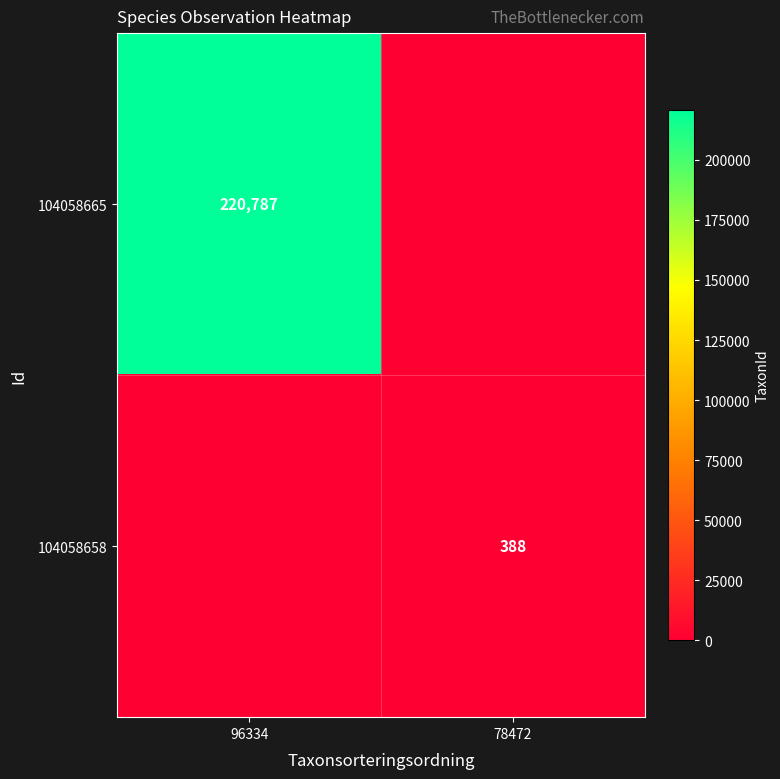

Is the value of 104058665 at 96334 greater than the value of 104058658 at 78472?

Yes